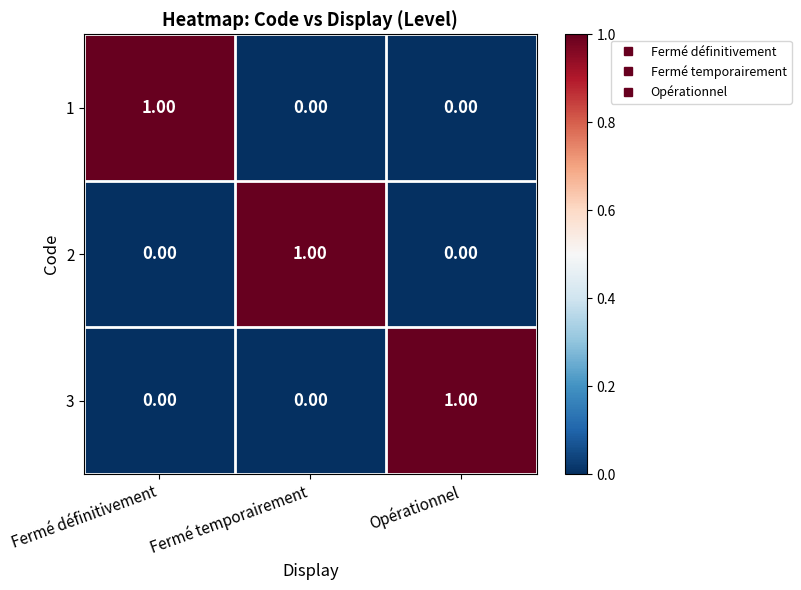

At how many categories does at least one series exceed 0?

3